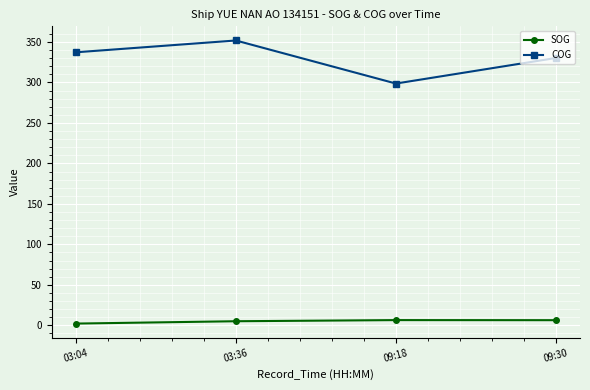

What is the difference between the maximum and minimum values in the SOG series?

4.3